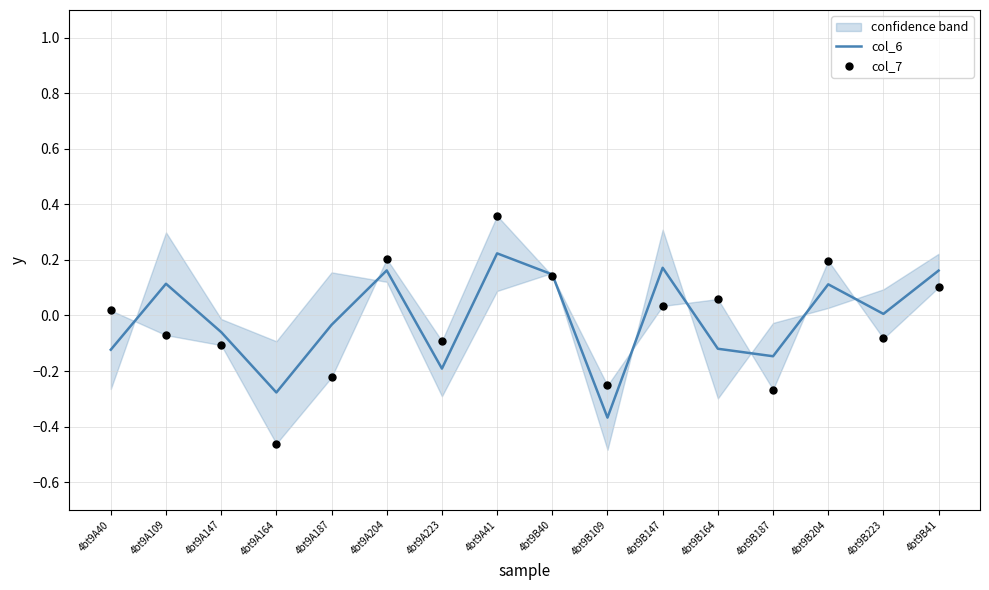

Which series has the widest spread of Y values?

col_7